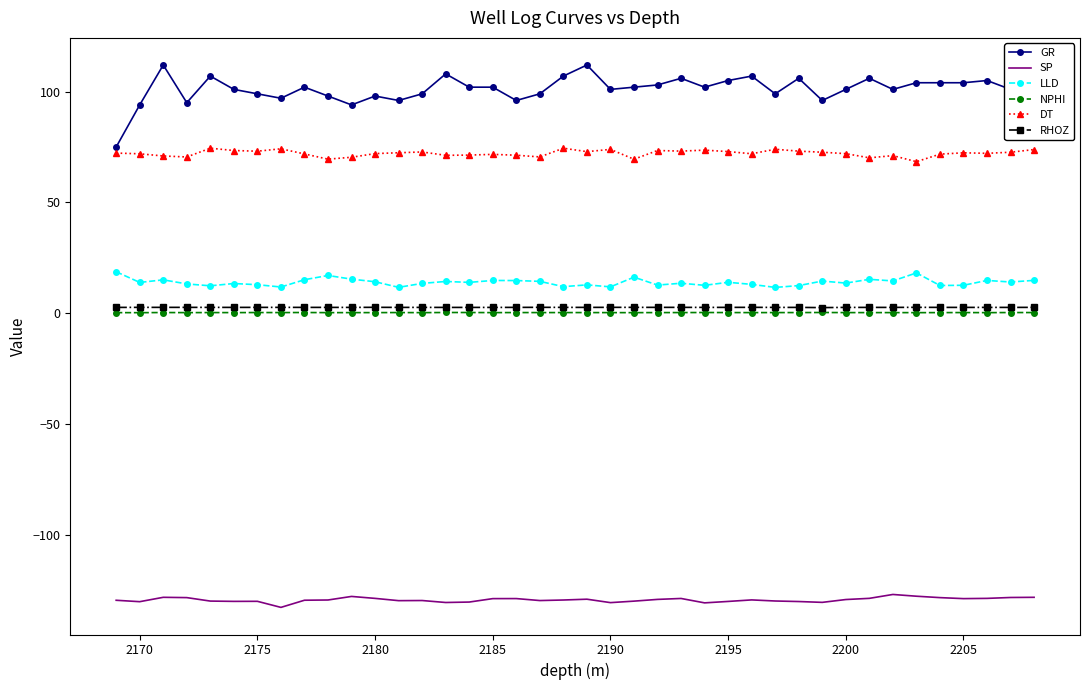

True or false: RHOZ and SP cross at least once.

False